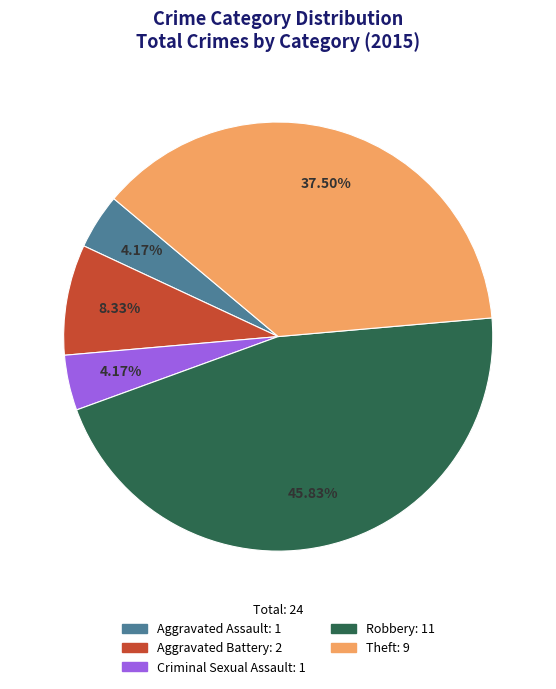

Approximately how many times larger is the value at Theft compared to Criminal Sexual Assault?

9.0